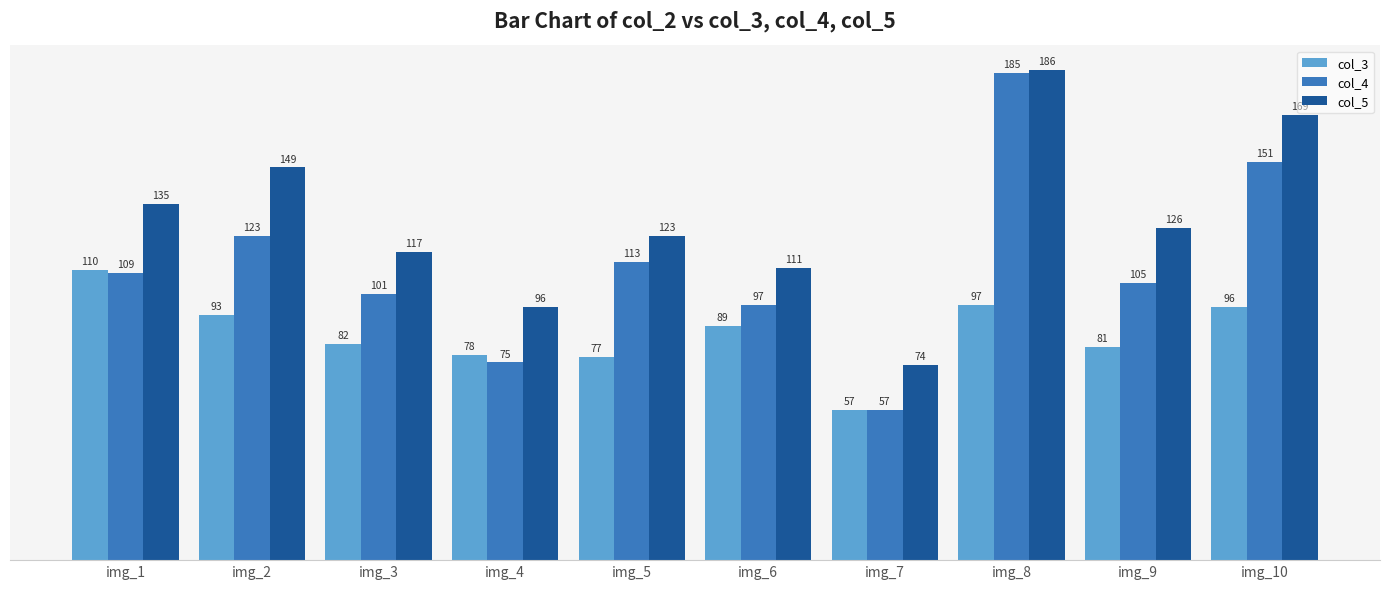

At how many categories does at least one series exceed 102?

8